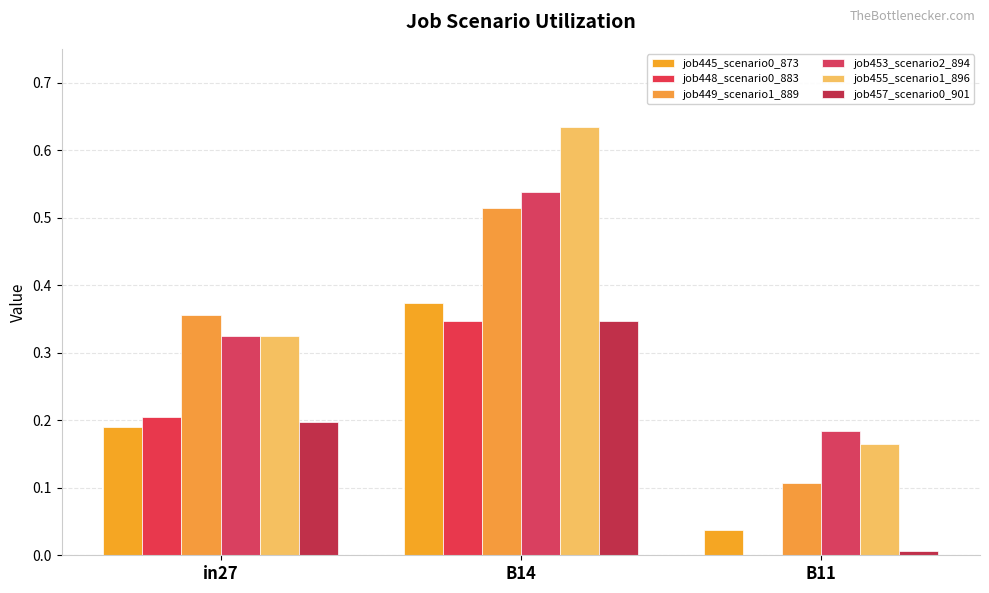

How many groups of bars are there?

3